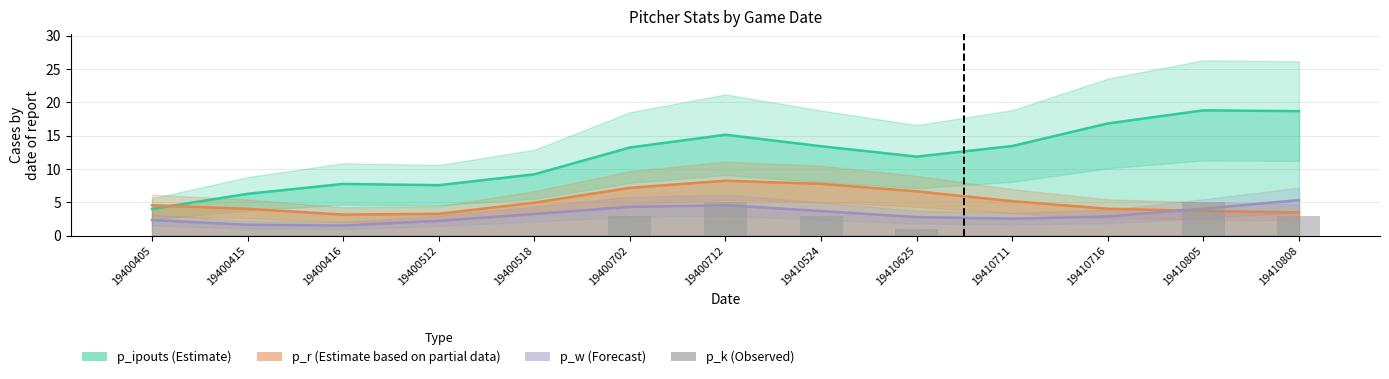

List the labels in order of value, largest first.

19400712, 19410805, 19400702, 19410524, 19410808, 19410625, 19400405, 19400415, 19400416, 19400512, 19400518, 19410711, 19410716